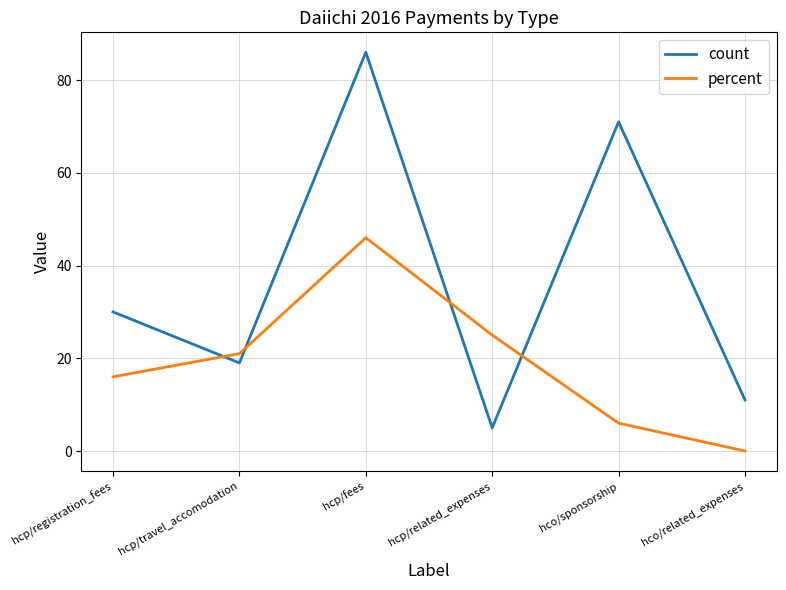

How many interior local peaks does the count series have?

2